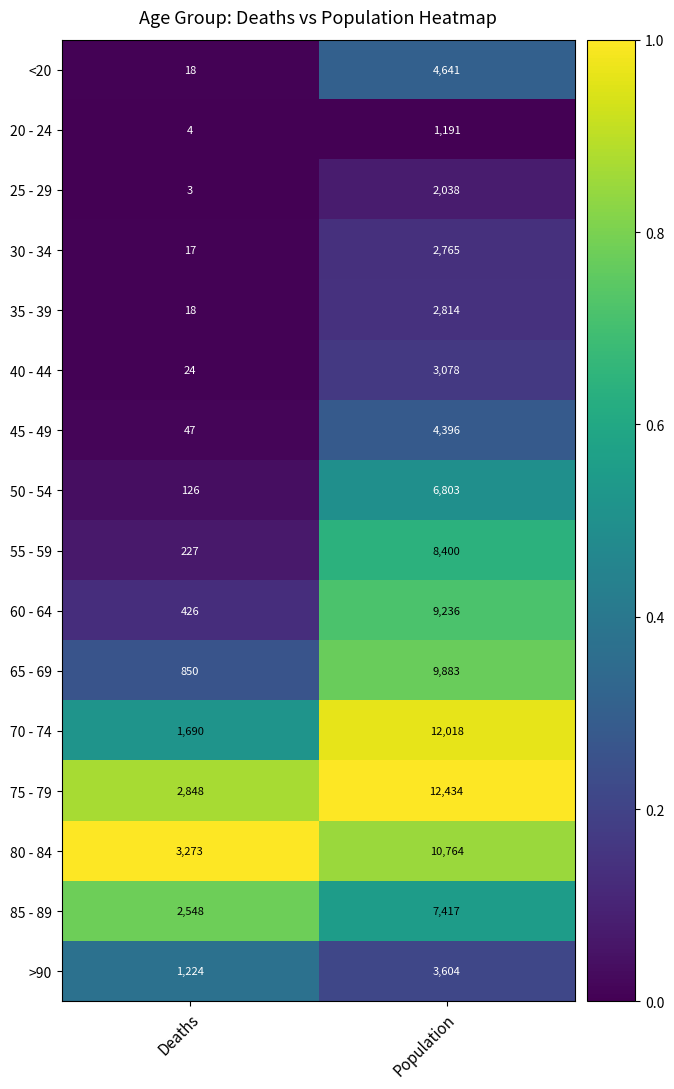

True or false: 65 - 69 has a value of 1292 at Deaths.

False